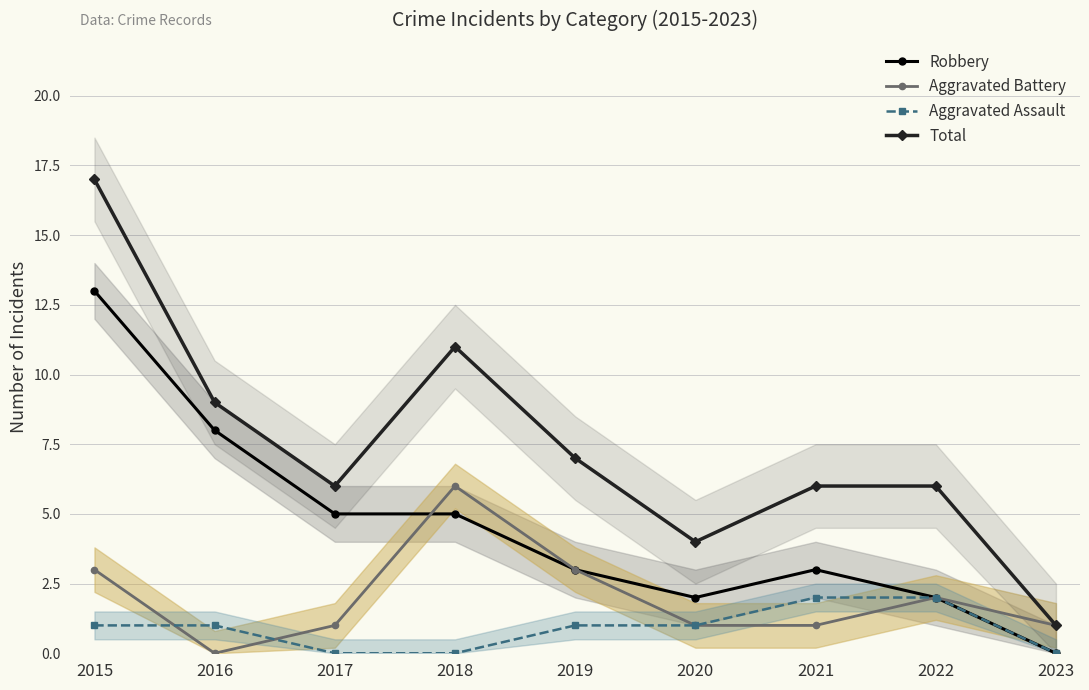

What is the difference between the maximum and second lowest values in the Aggravated Battery series?

5